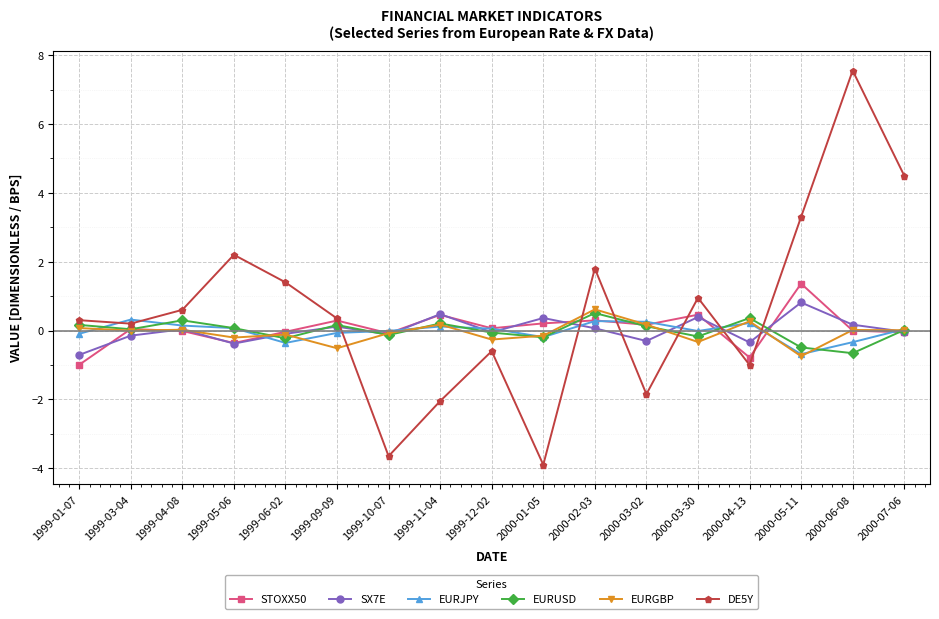

Which category has the highest value in the EURUSD series?

2000-02-03